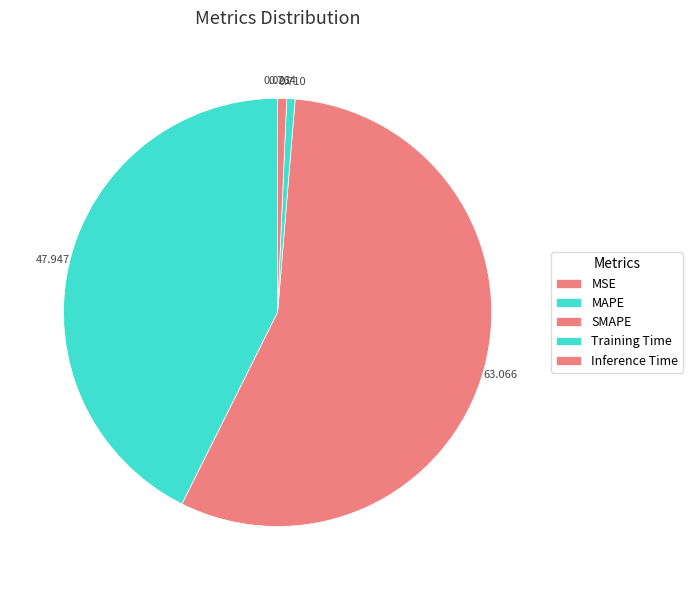

Between MSE and MAPE, which is larger?

MAPE